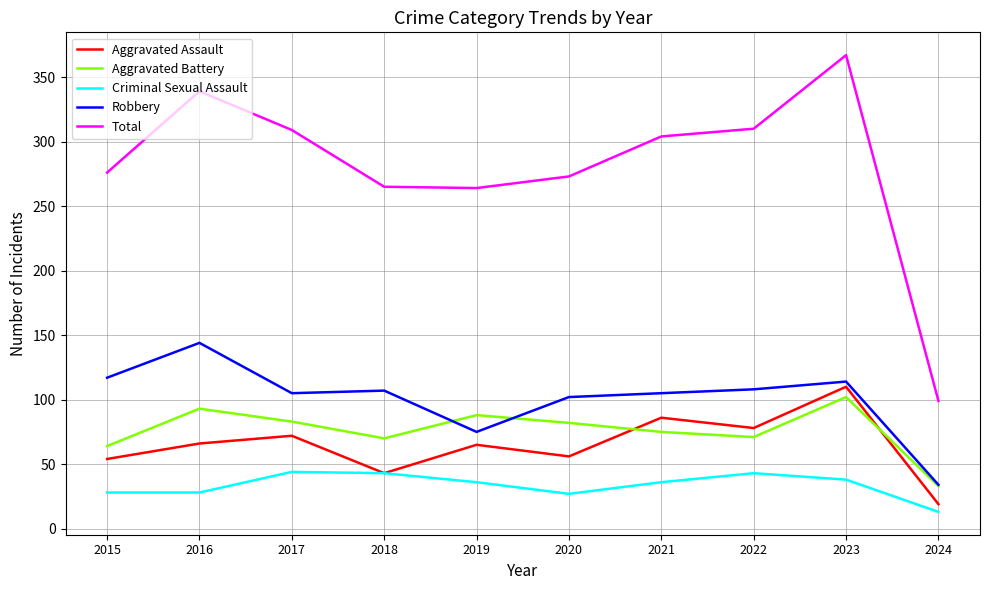

The value of Robbery at 2015 is 117. True or false?

True